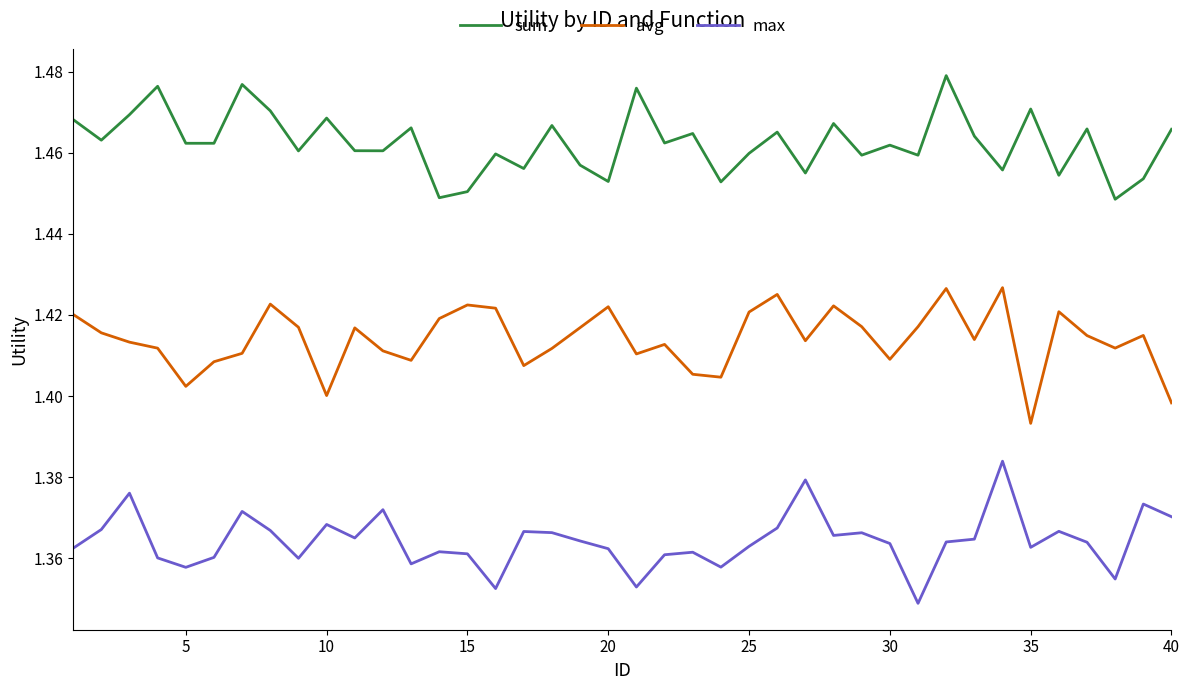

List the series in order of their peak value, highest first.

sum, avg, max